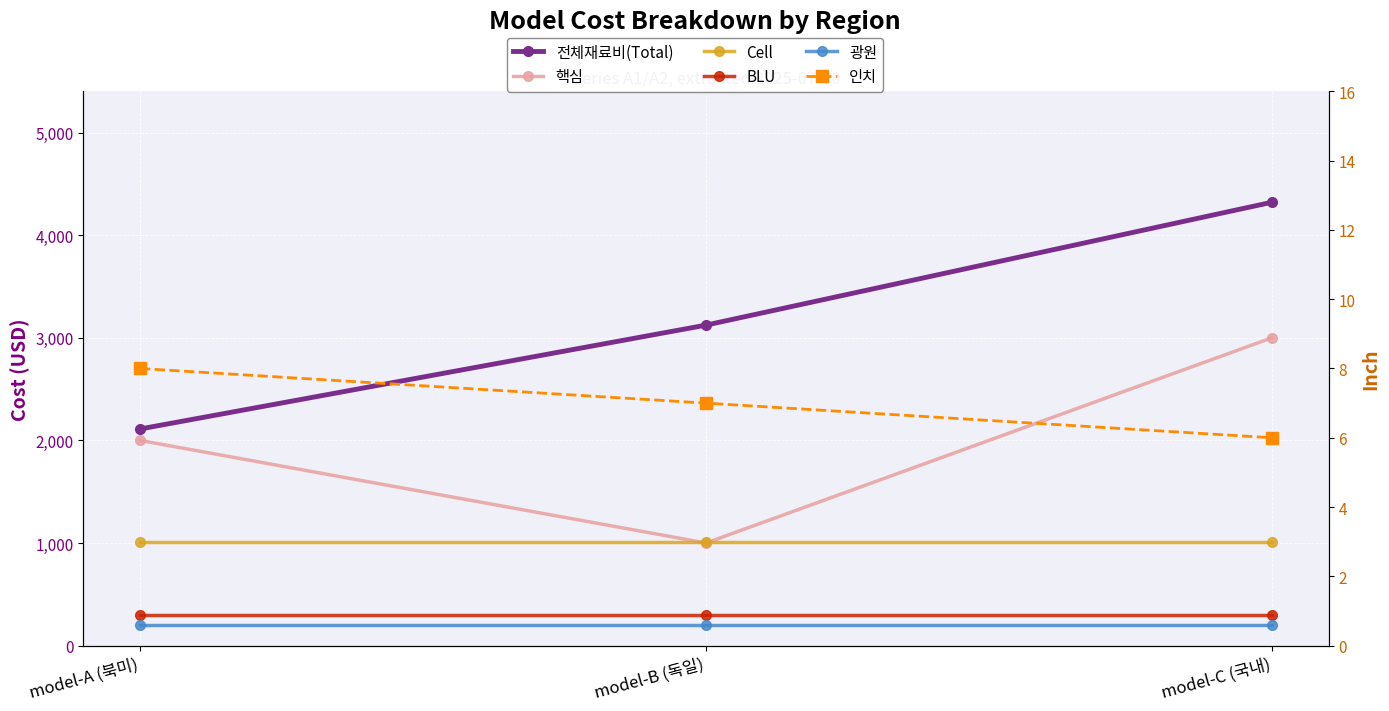

Which category has the highest value in the 광원 series?

model-A (북미)